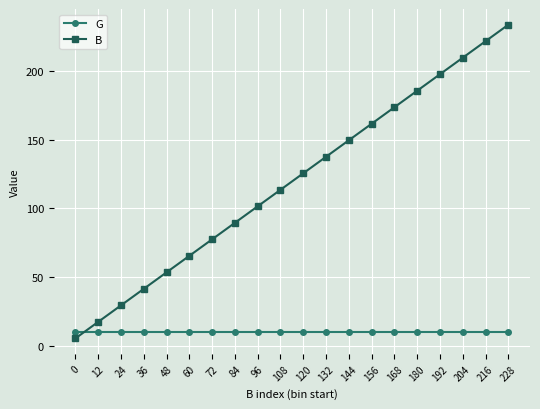

What is the spread (max minus min) of values at 180?

175.5